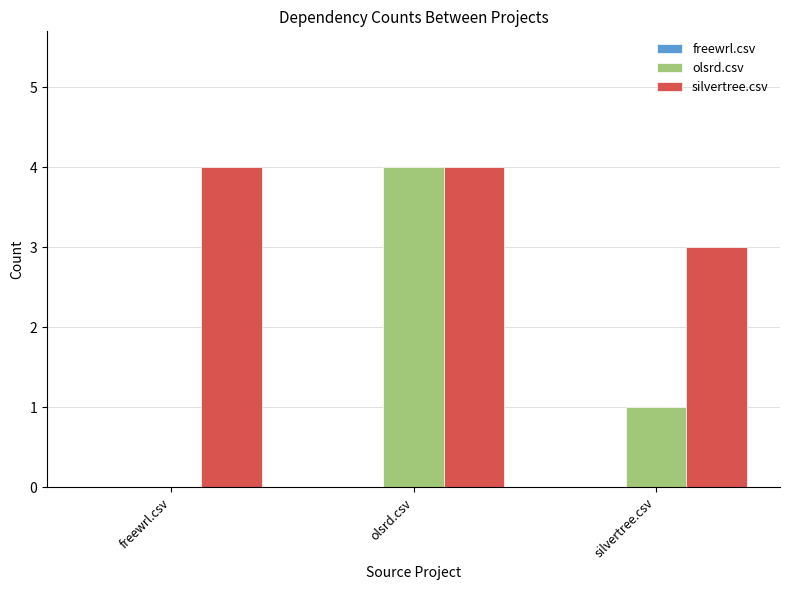

At which category is the sum across all series the highest?

olsrd.csv